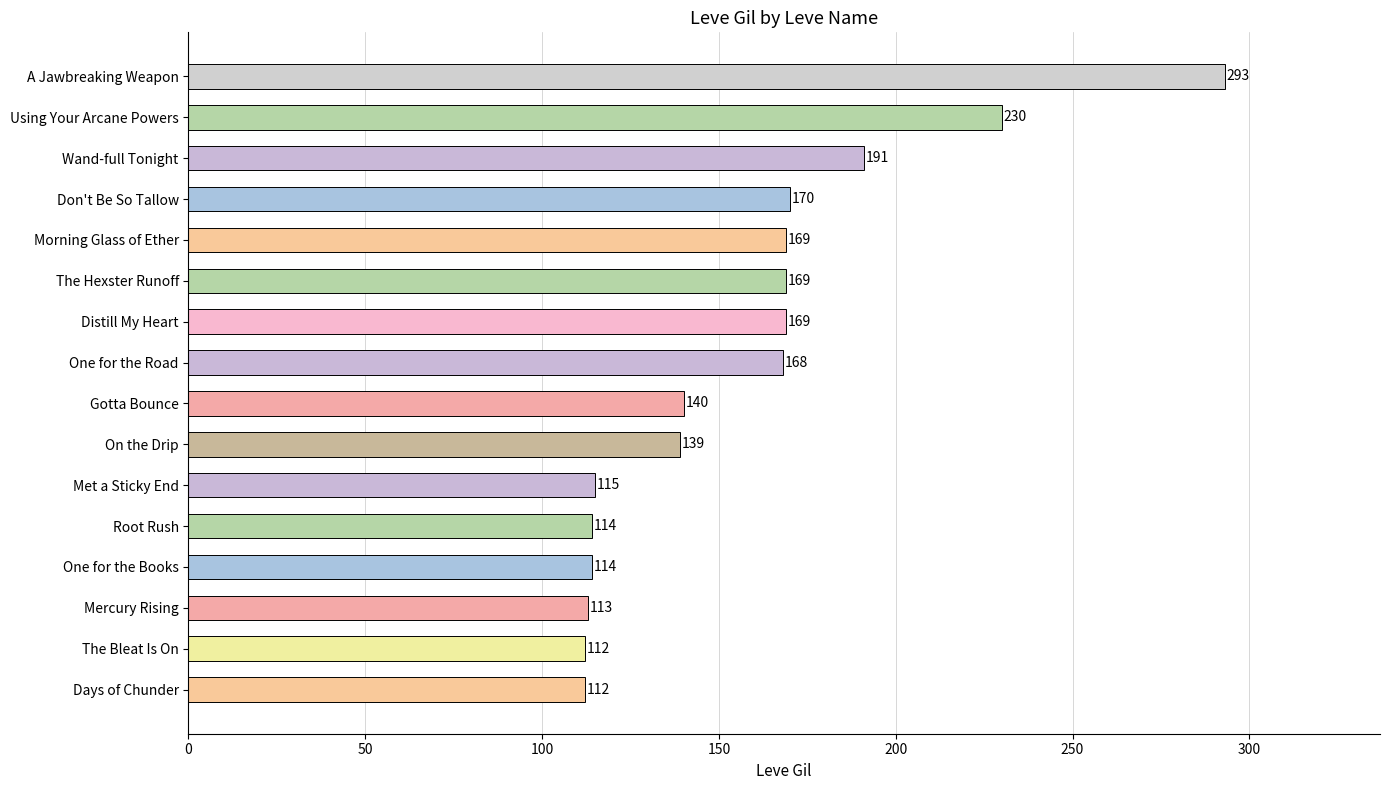

What is the difference between the second highest and second lowest values?

118